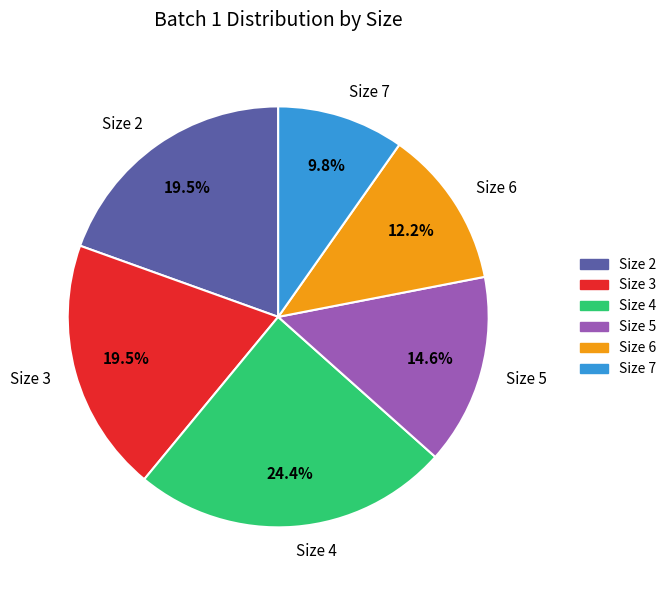

Combined, do Size 6 and Size 5 account for over 50%?

No